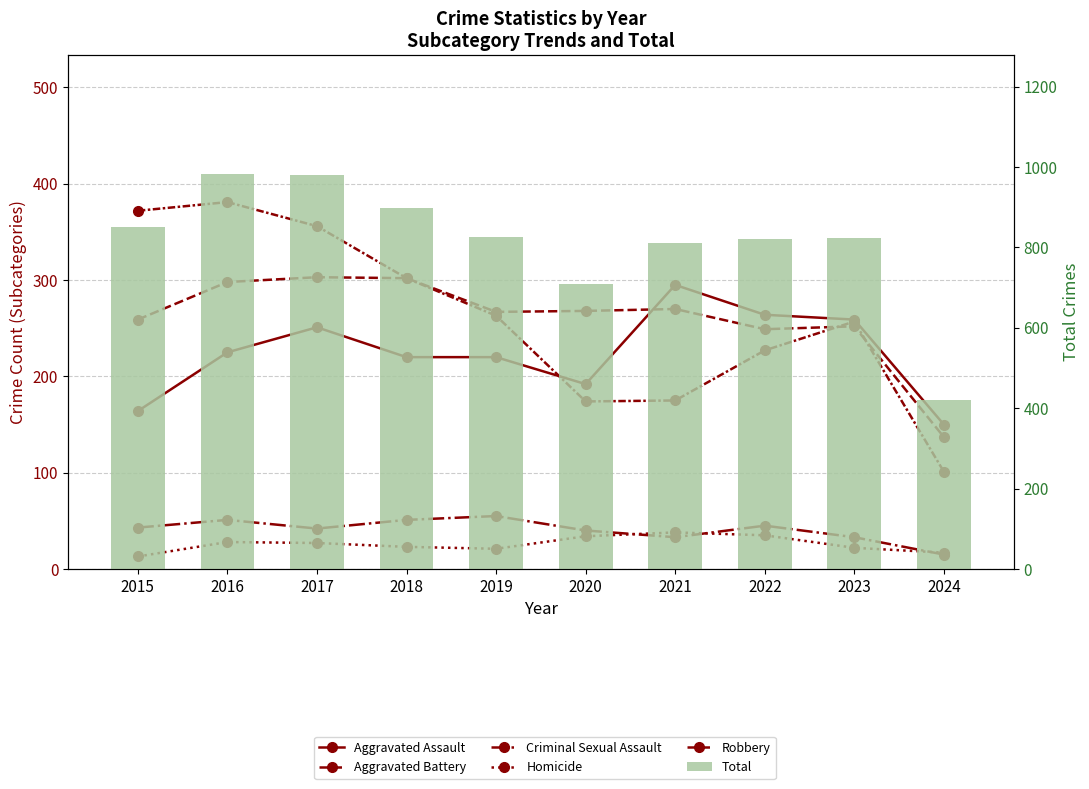

The Aggravated Assault series shows 394 at 2019. True or false?

False